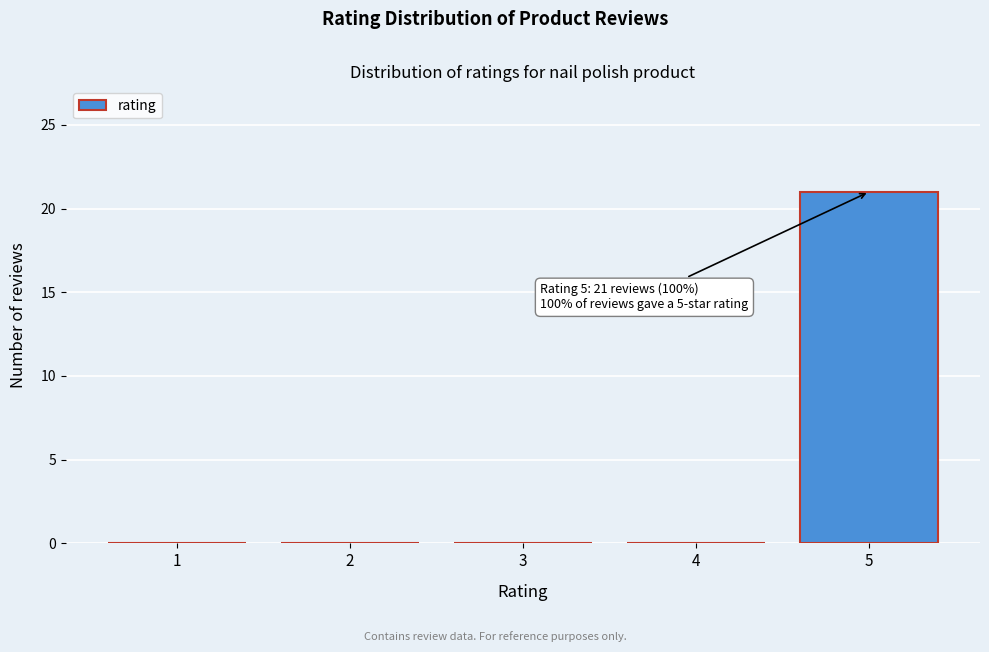

Reading left to right, extract all data points from this chart.

1=0	2=0	3=0	4=0	5=21